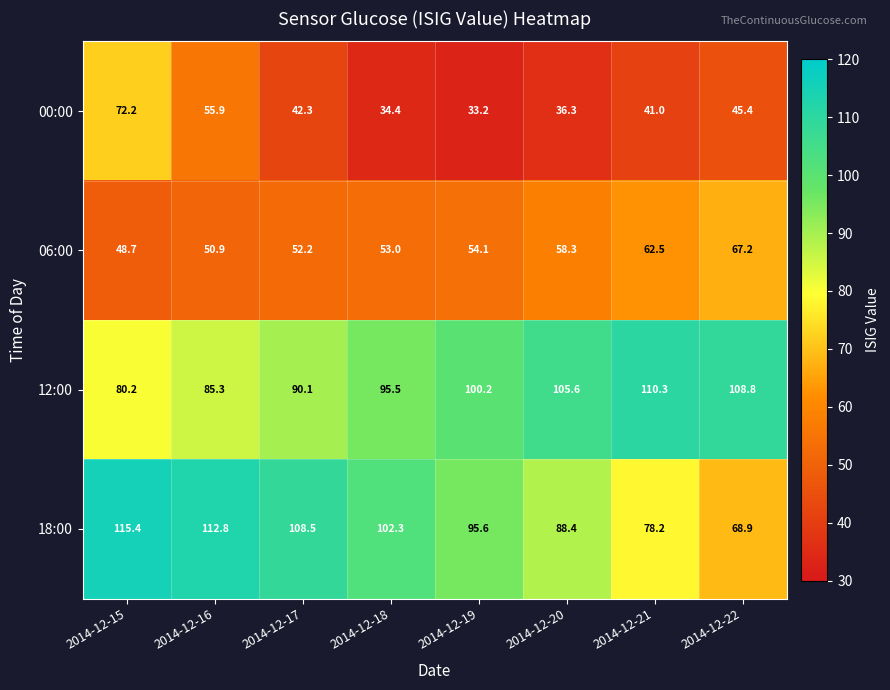

Is the value of 18:00 at 2014-12-22 greater than the value of 12:00 at 2014-12-20?

No